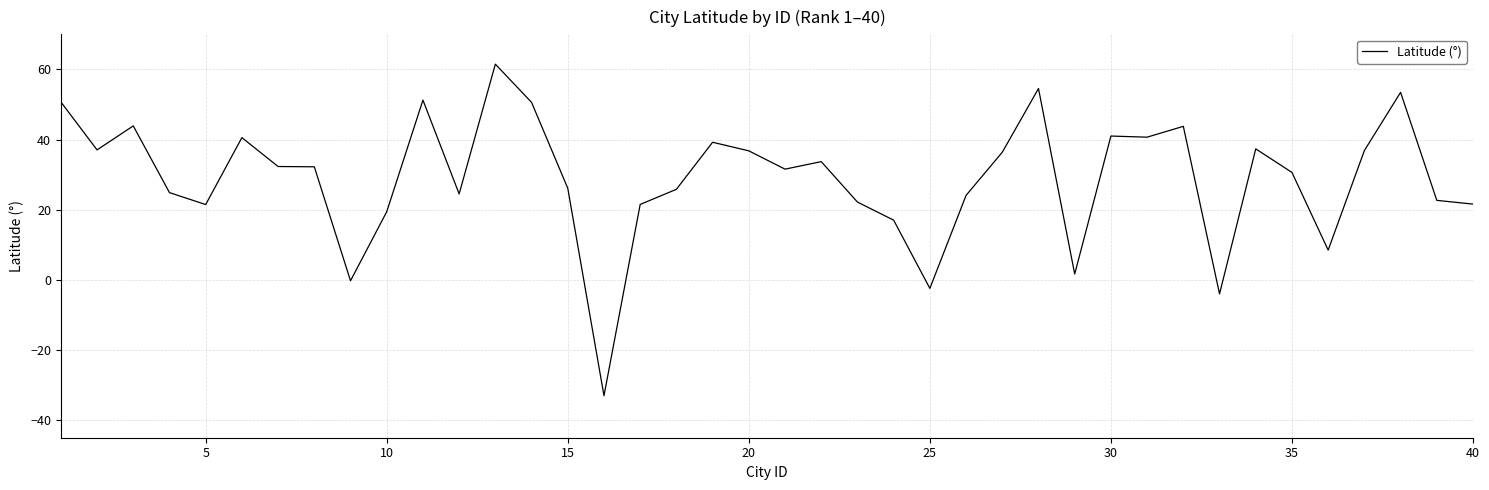

How many lines are shown in the chart?

1